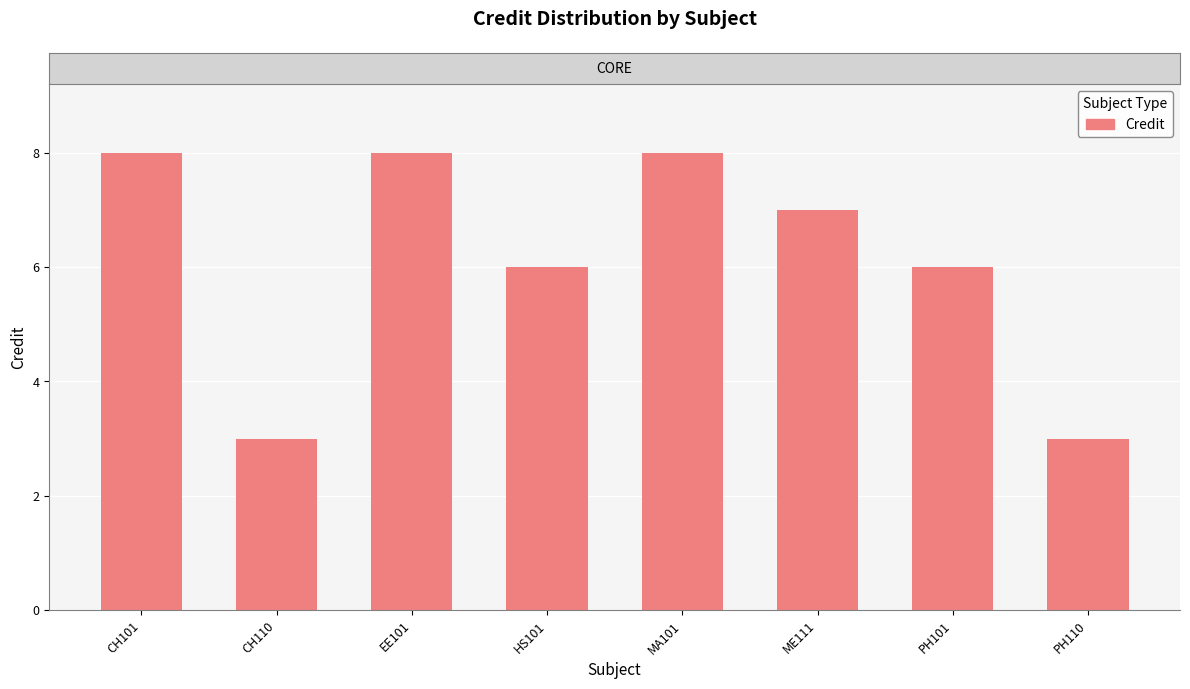

What is the average value?

6